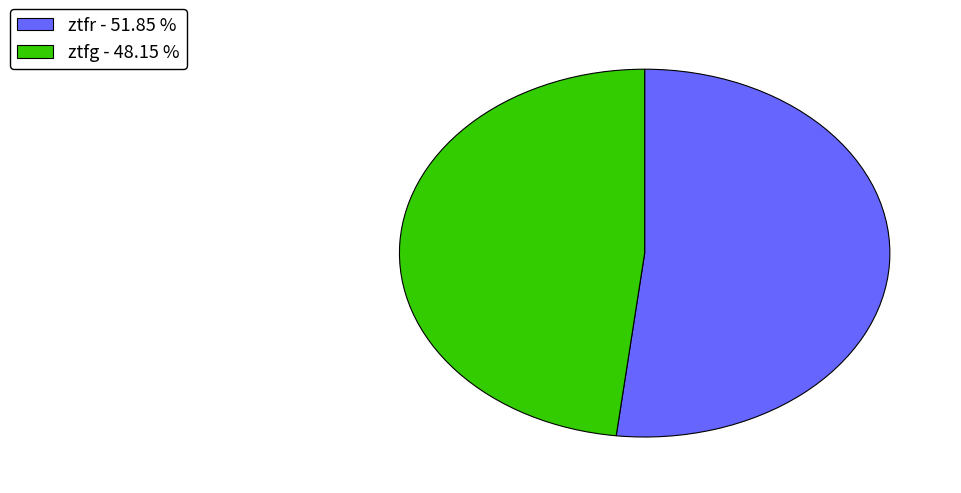

Is the sum of ztfr - 51.85 % and ztfg - 48.15 % greater than half?

Yes